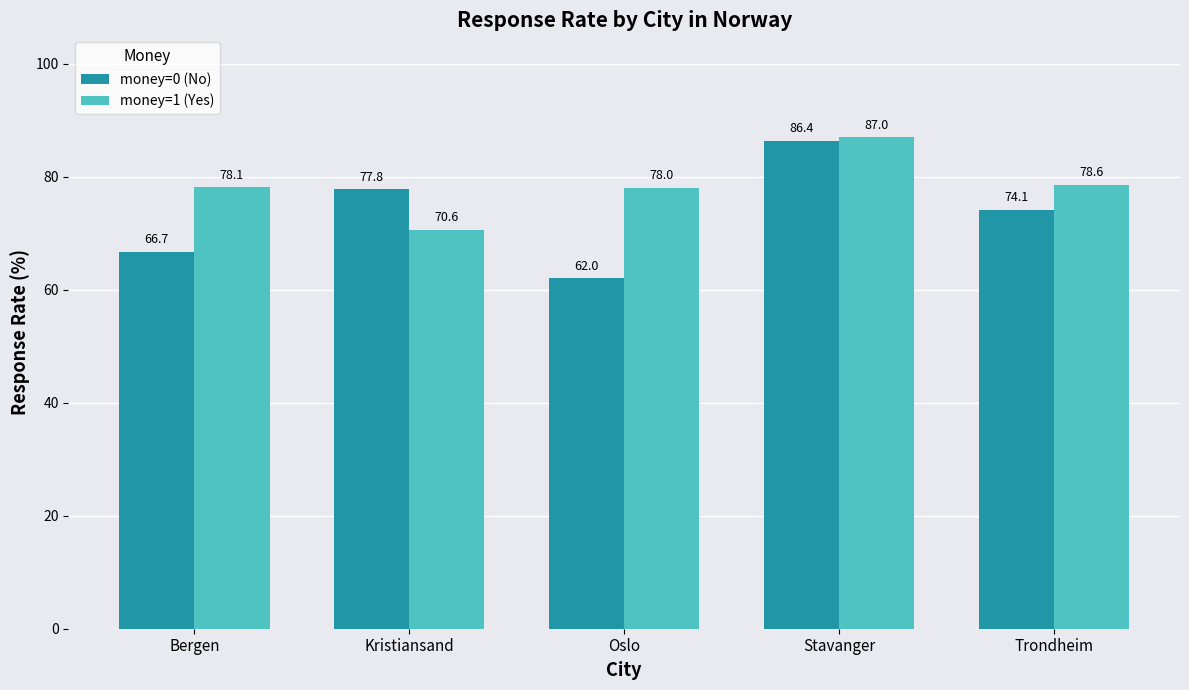

At which label does money=0 (No) reach its minimum?

Oslo